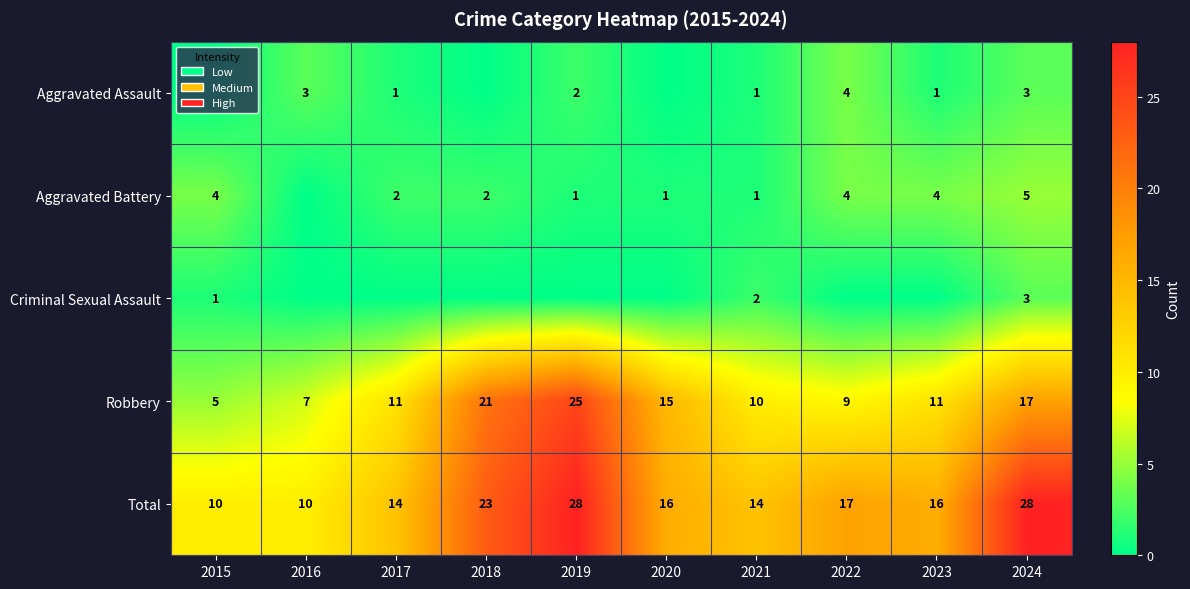

What is the total value across all series at 2024?

56